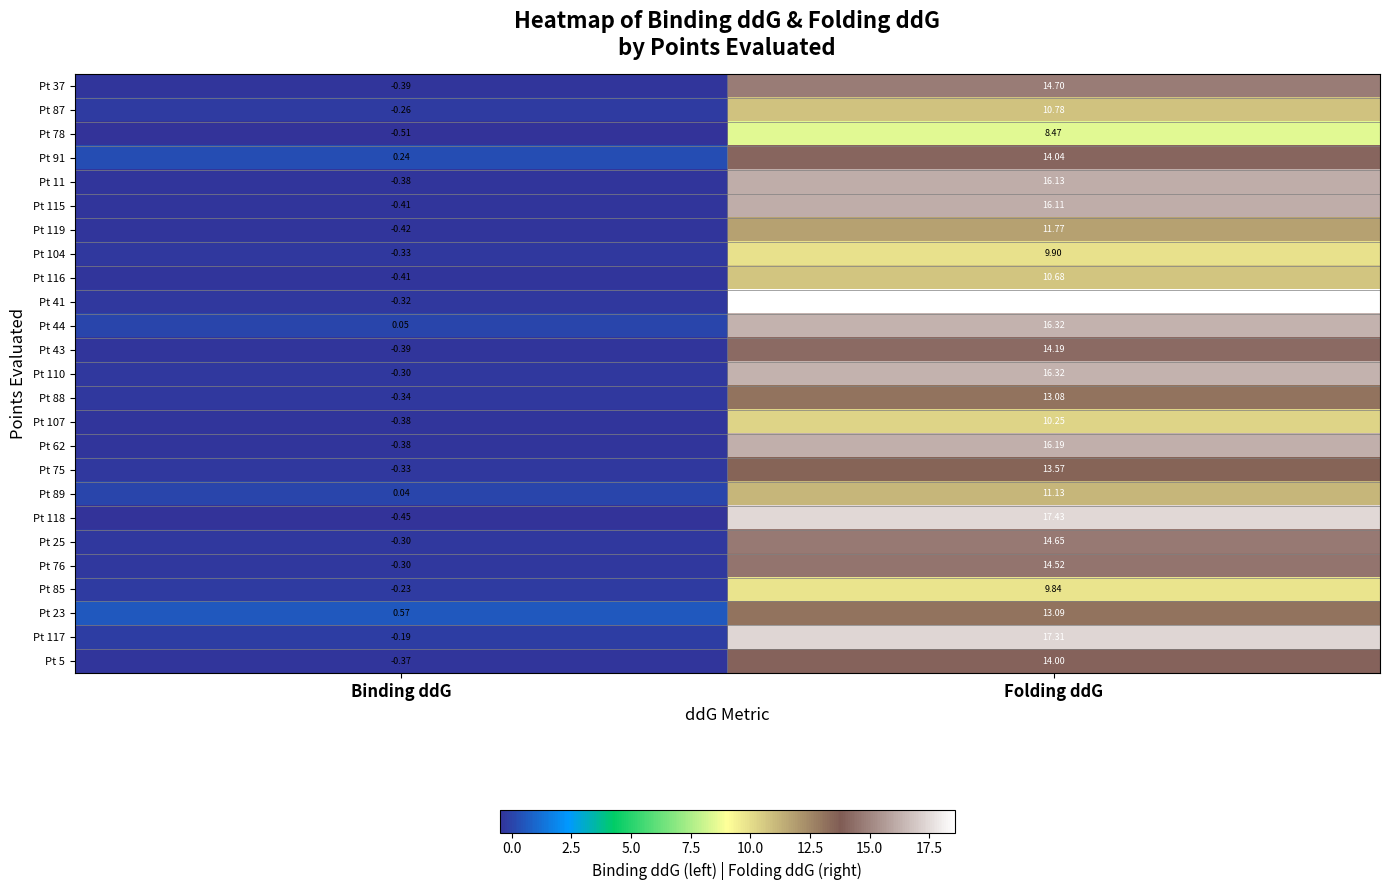

Is the value of Pt 37 at Folding ddG greater than the value of Pt 62 at Folding ddG?

No